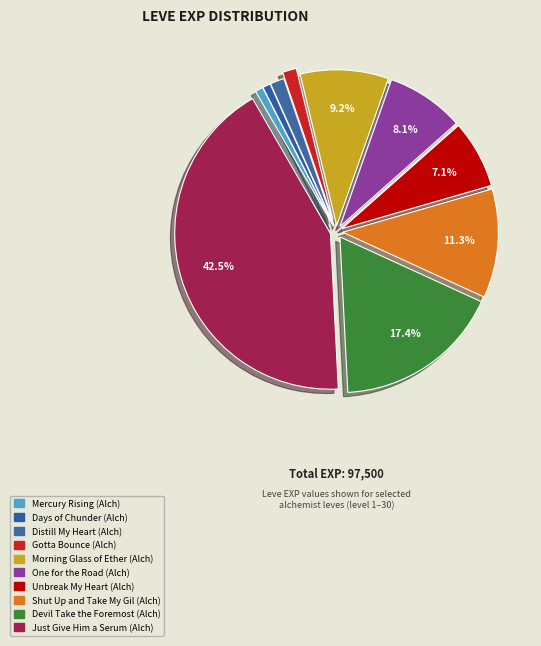

Which category has the biggest portion of the pie?

Just Give Him a Serum